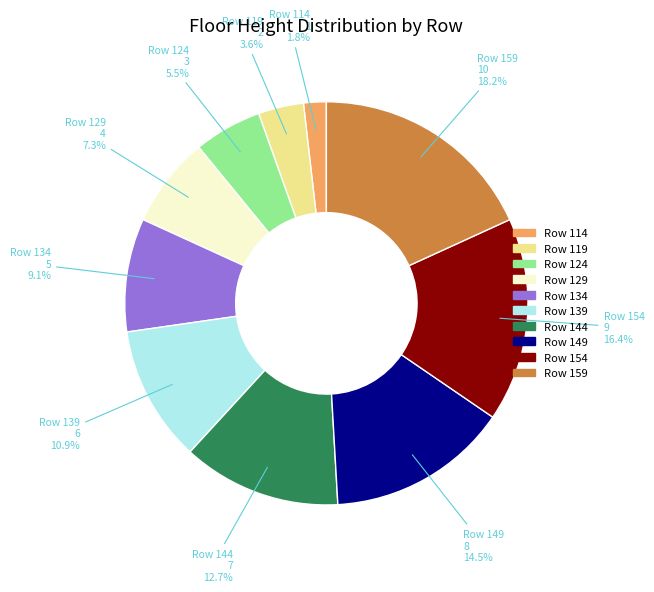

Rank the categories by value from lowest to highest.

Row 114, Row 119, Row 124, Row 129, Row 134, Row 139, Row 144, Row 149, Row 154, Row 159